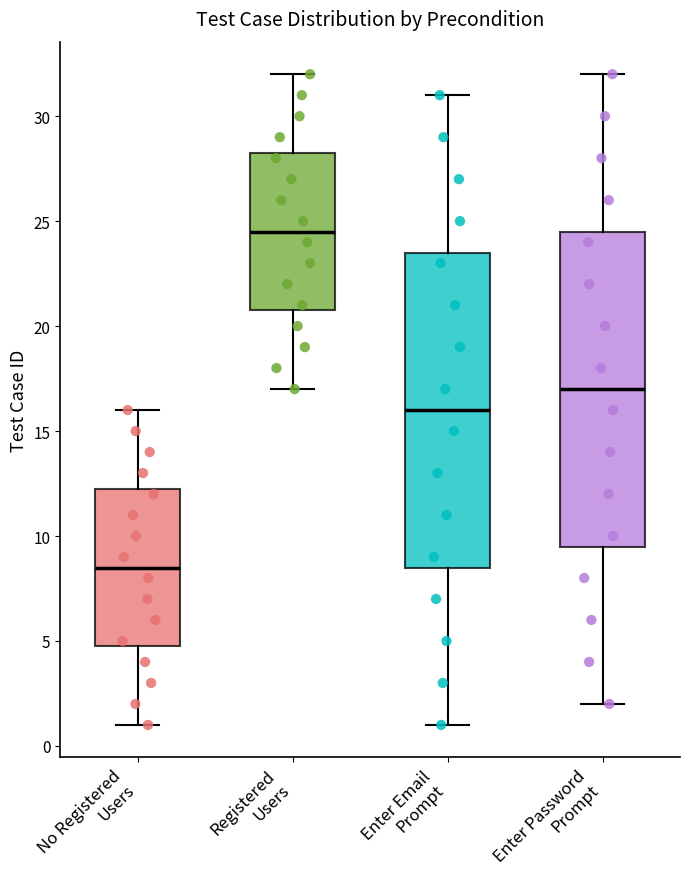

Reading left to right, transcribe this box plot: for each box, give where its median line is, the range the box spans, and where its two whiskers end, as read against the y-axis. The values are not printed on the chart, so give them approximately, as read against the axis.

No Registered Users: median 8.5, box 5.0 to 12.5, whiskers 1.0 to 16.0
Registered Users: median 24.5, box 21.0 to 28.5, whiskers 17.0 to 32.0
Enter Email Prompt: median 16.0, box 8.5 to 23.5, whiskers 1.0 to 31.0
Enter Password Prompt: median 17.0, box 9.5 to 24.5, whiskers 2.0 to 32.0